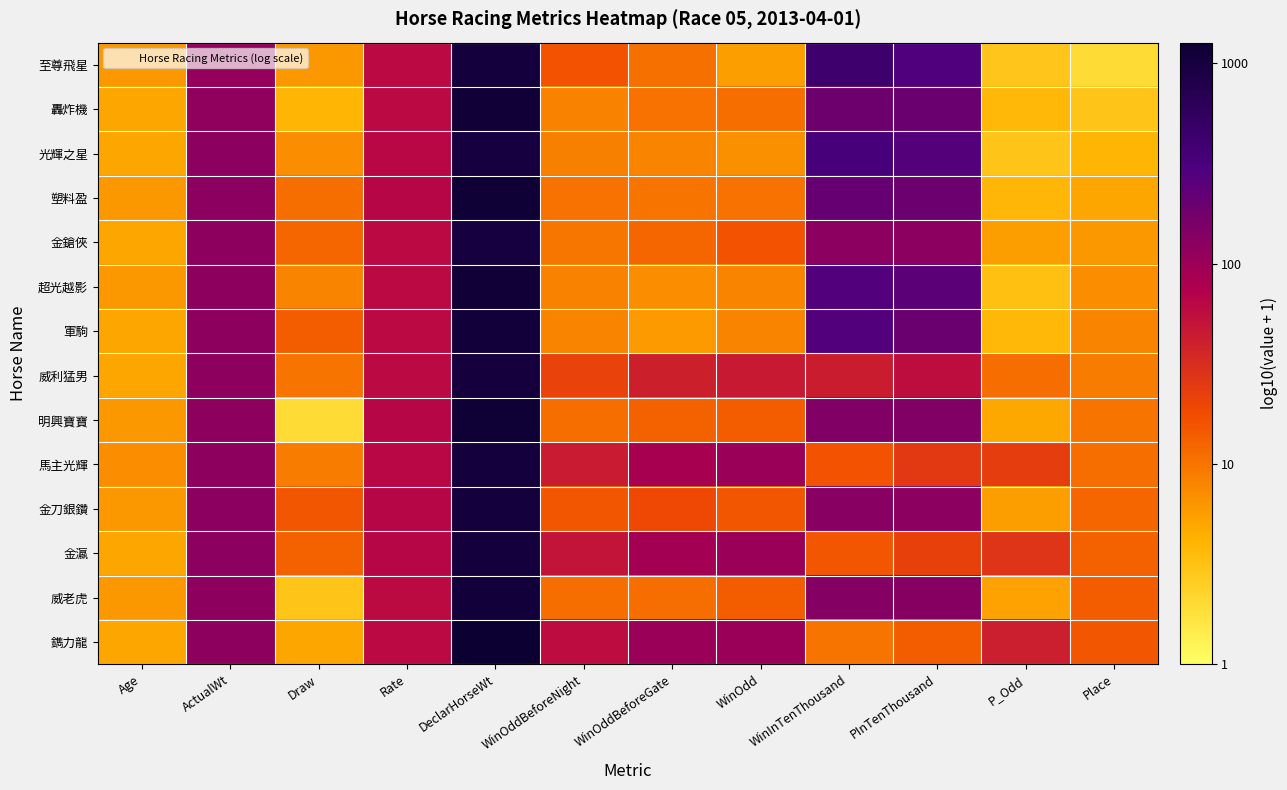

At which category is the sum across all series the highest?

DeclarHorseWt